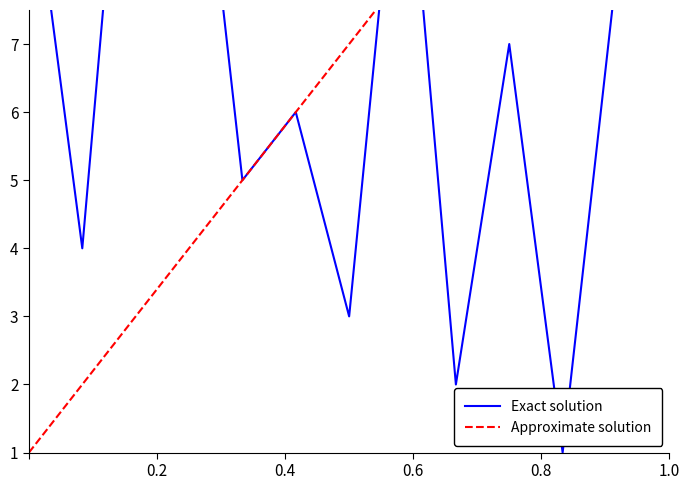

How many times do Approximate solution and Exact solution cross each other?

2